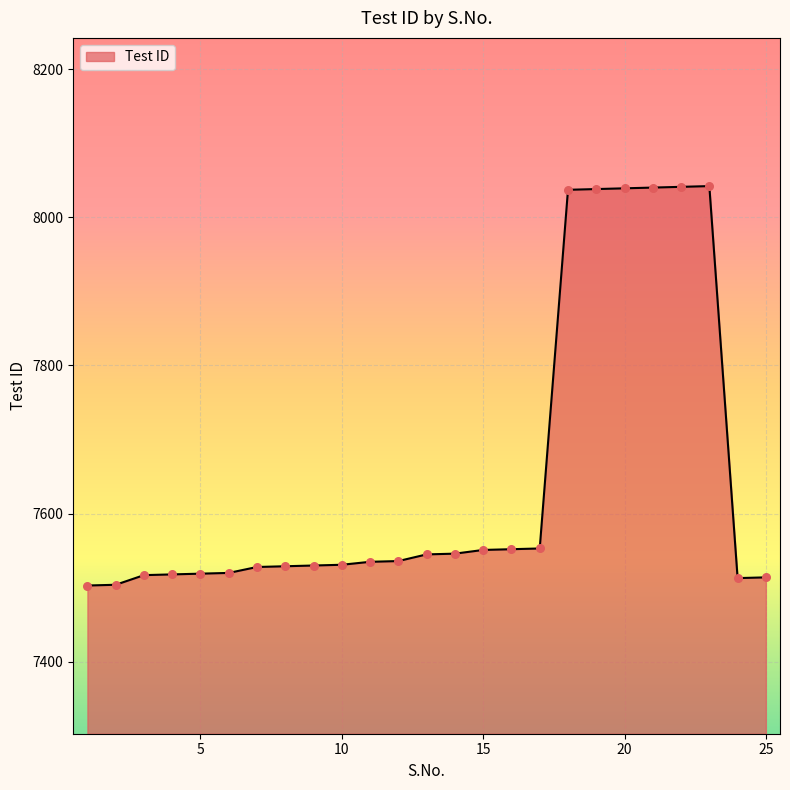

What is the difference between the maximum and minimum values?

539